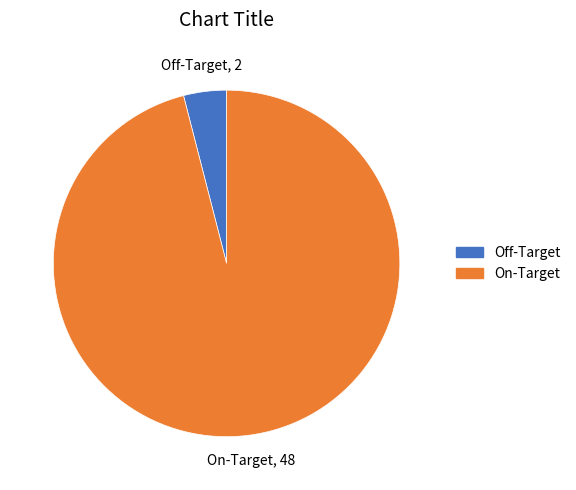

Which category has the smallest portion of the pie?

Off-Target